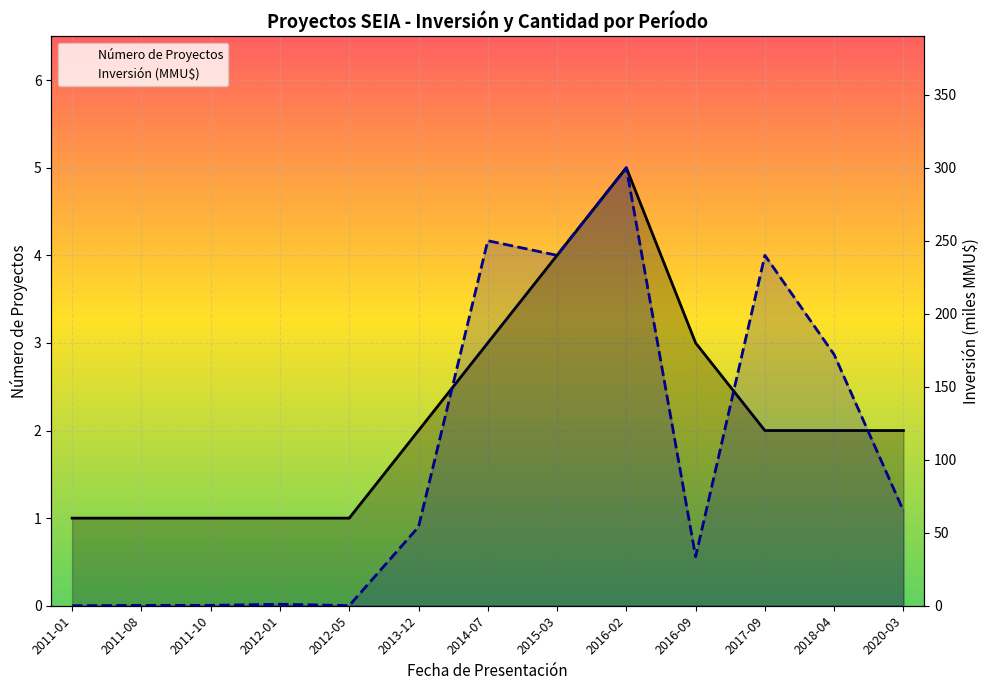

Reading right to left, transcribe all the data shown in this chart.

Número de Proyectos: 2.0	2.0	2.0	3.0	5.0	4.0	3.0	2.0	1.0	1.0	1.0	1.0	1.0
Inversión (MMU$): 65.0	172.0	240.0	33.6	300.0	240.0	250.0	54.0	0.1	1.0	0.2	0.2	0.0